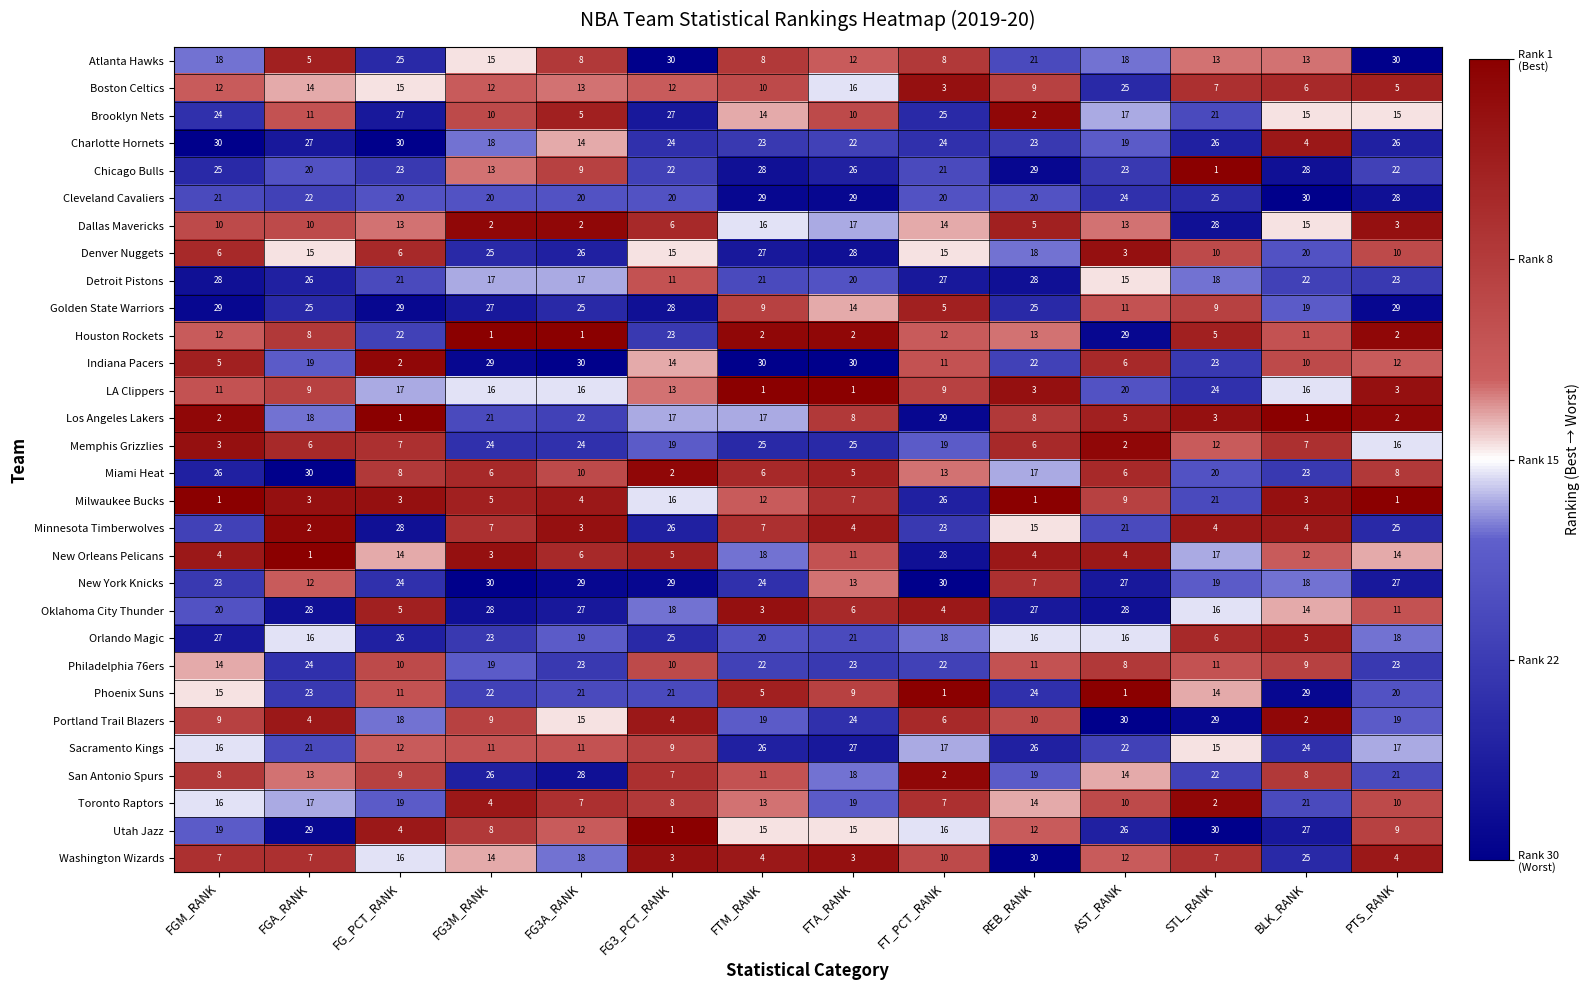

At which label does Atlanta Hawks reach its minimum?

FGA_RANK